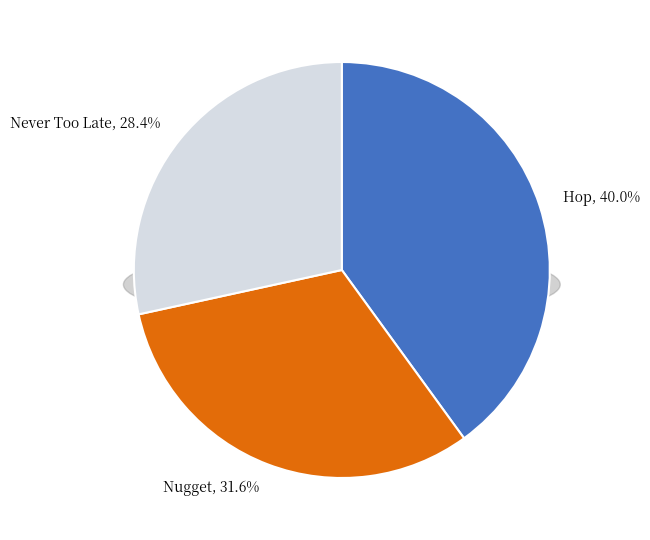

To the nearest percent, what is the difference between the Nugget and Never Too Late slice percentages?

3%